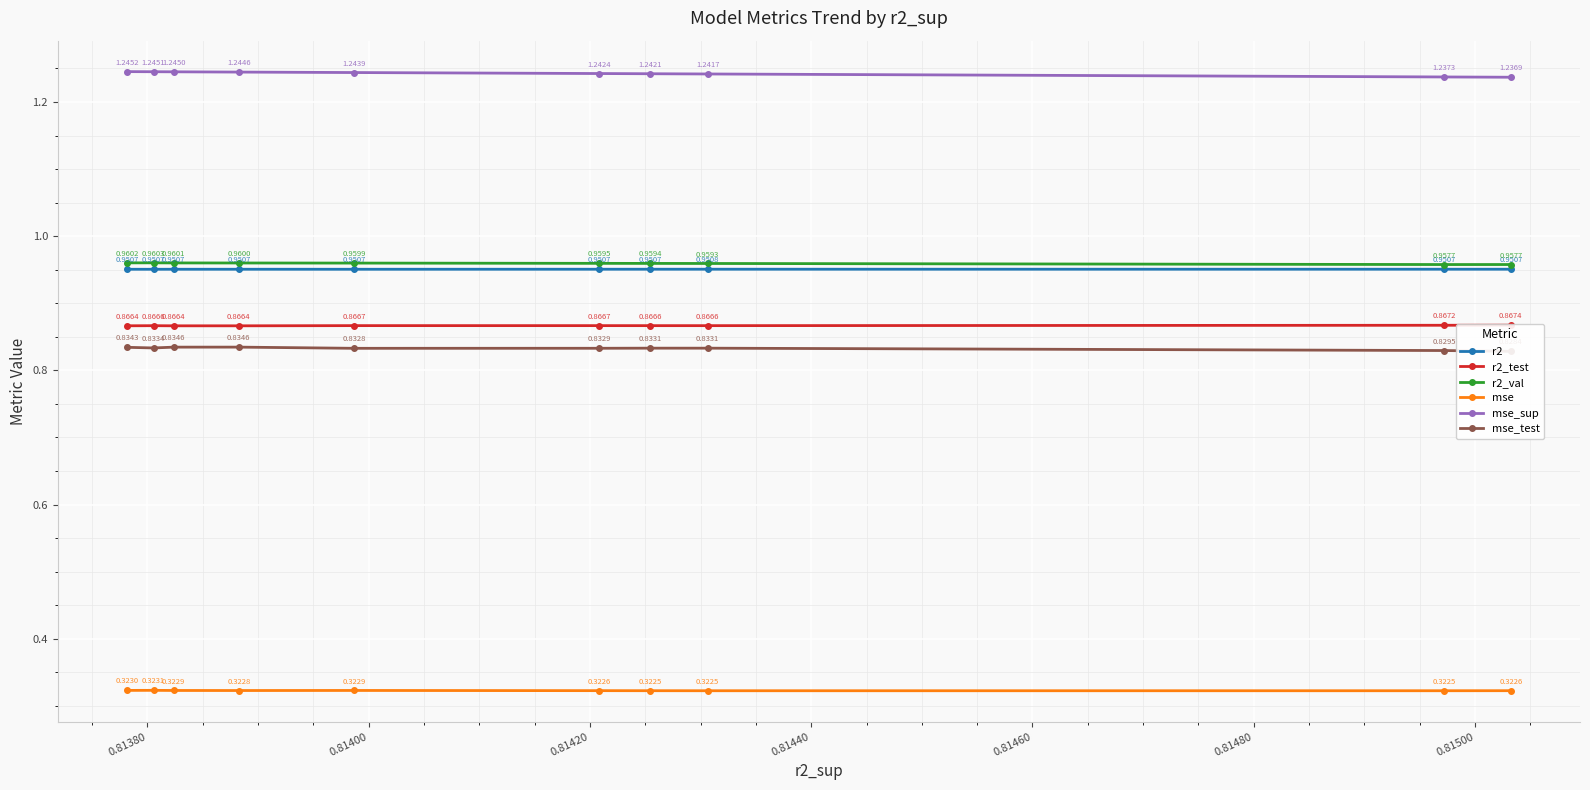

How many mse_test values are between 0 and 1?

10